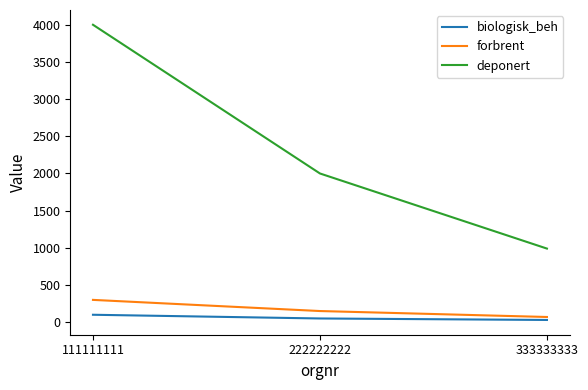

What is the sum of all deponert values?

6990